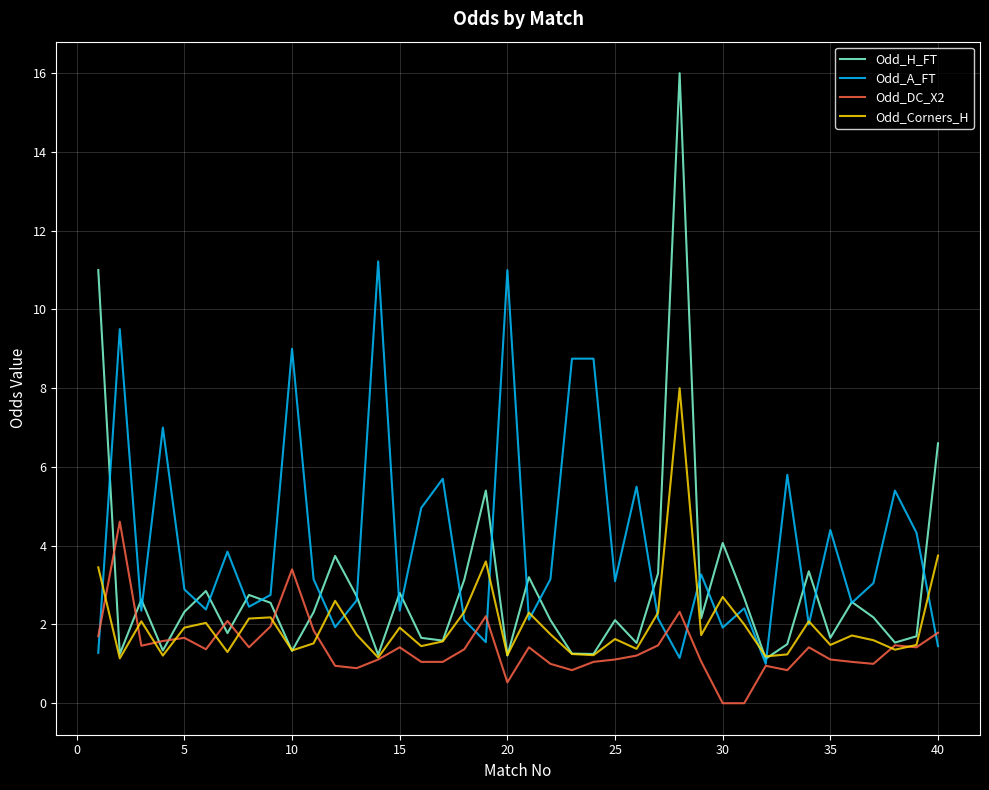

Which series has the widest spread of values?

Odd_H_FT